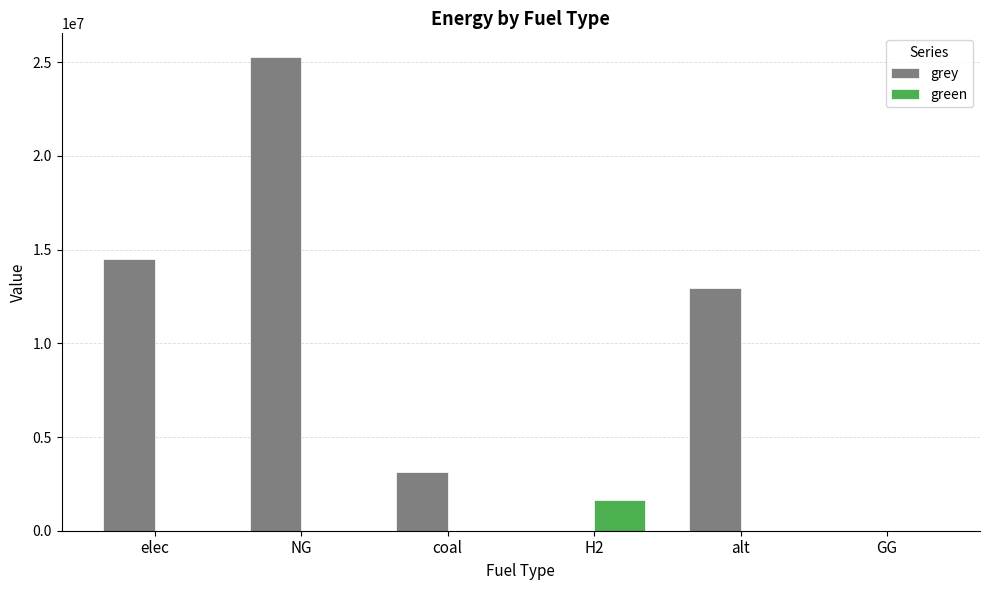

What are all the series names shown in the legend?

grey, green